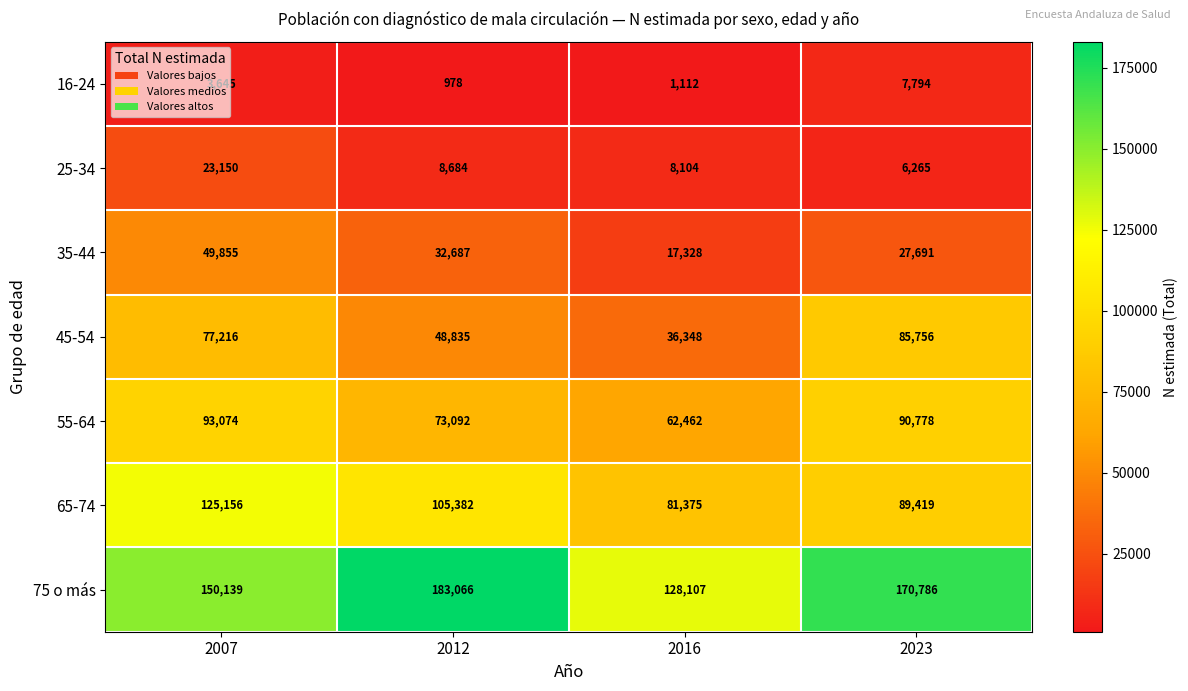

What is the maximum value shown in the chart?

183066